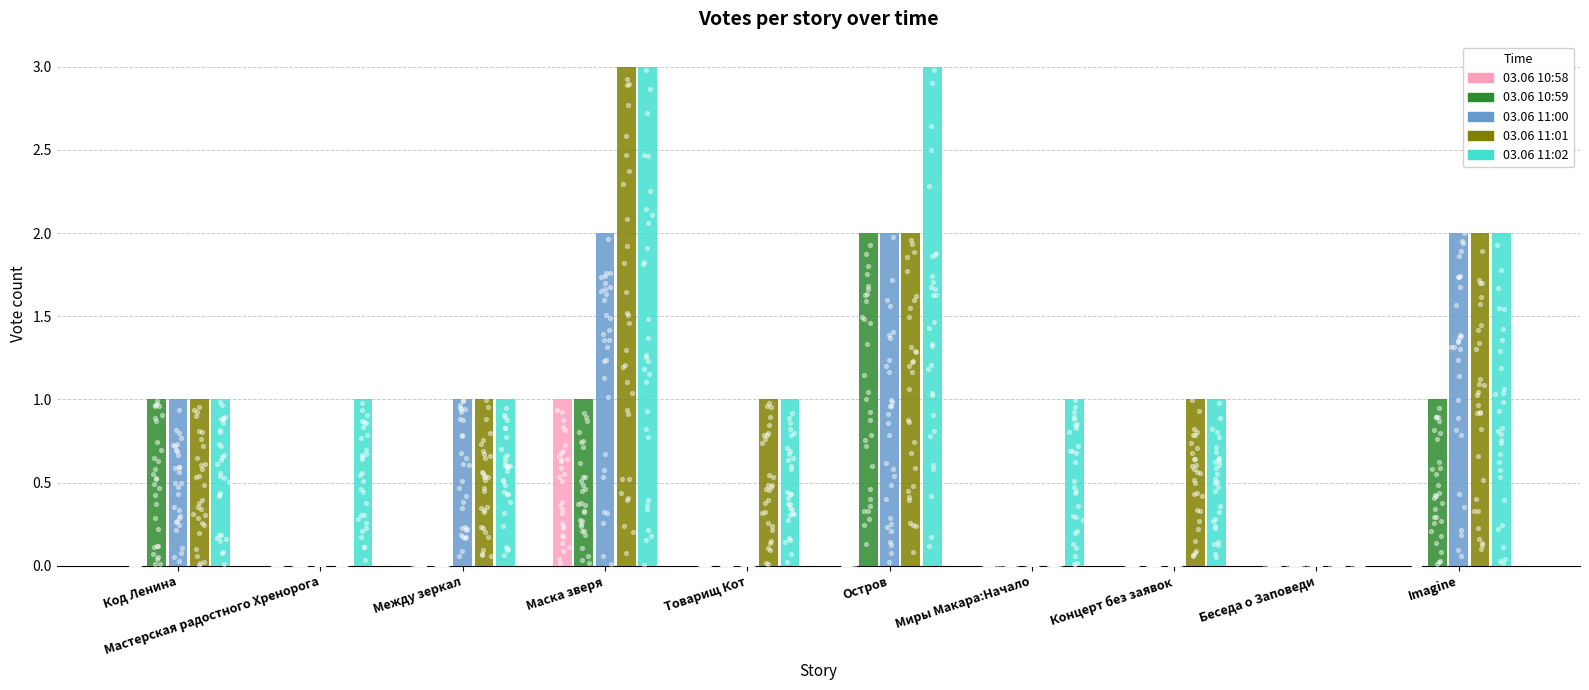

Which series has the largest total across all categories?

03.06 11:02